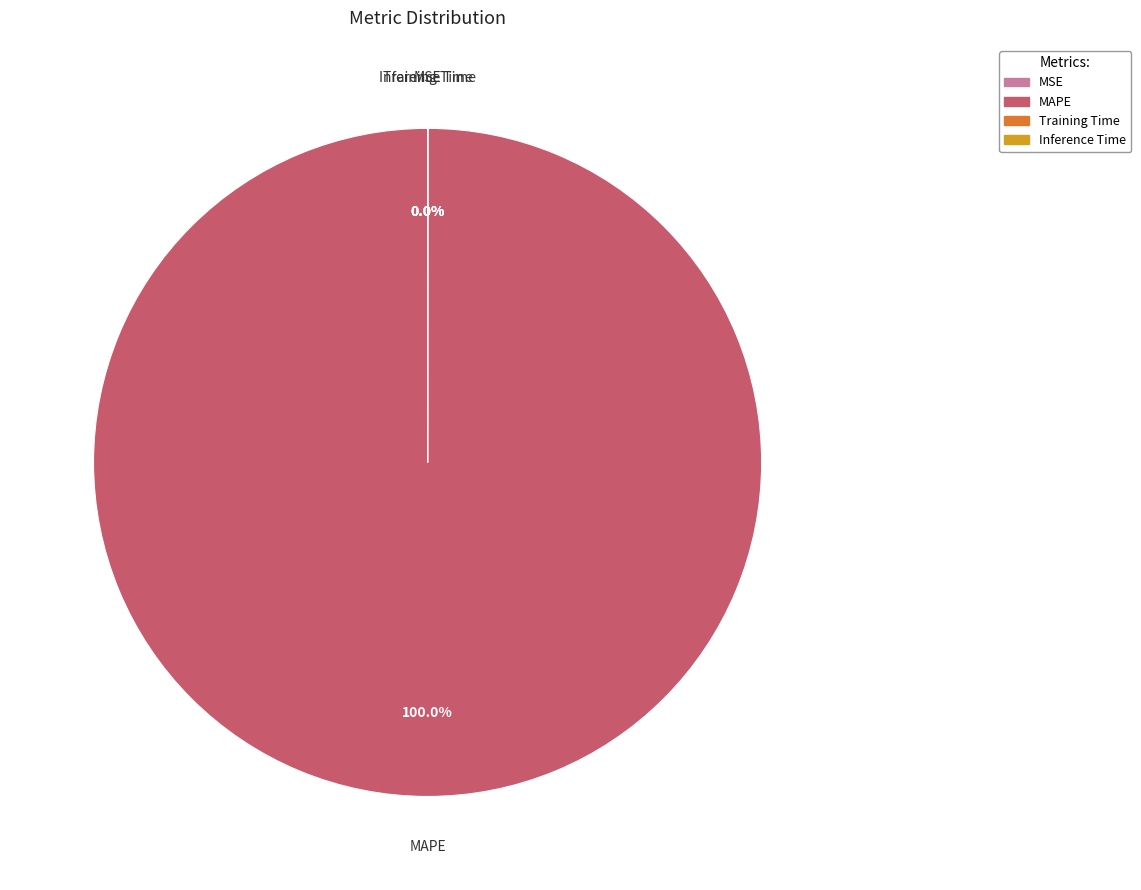

Which slice represents more than half of the pie?

MAPE